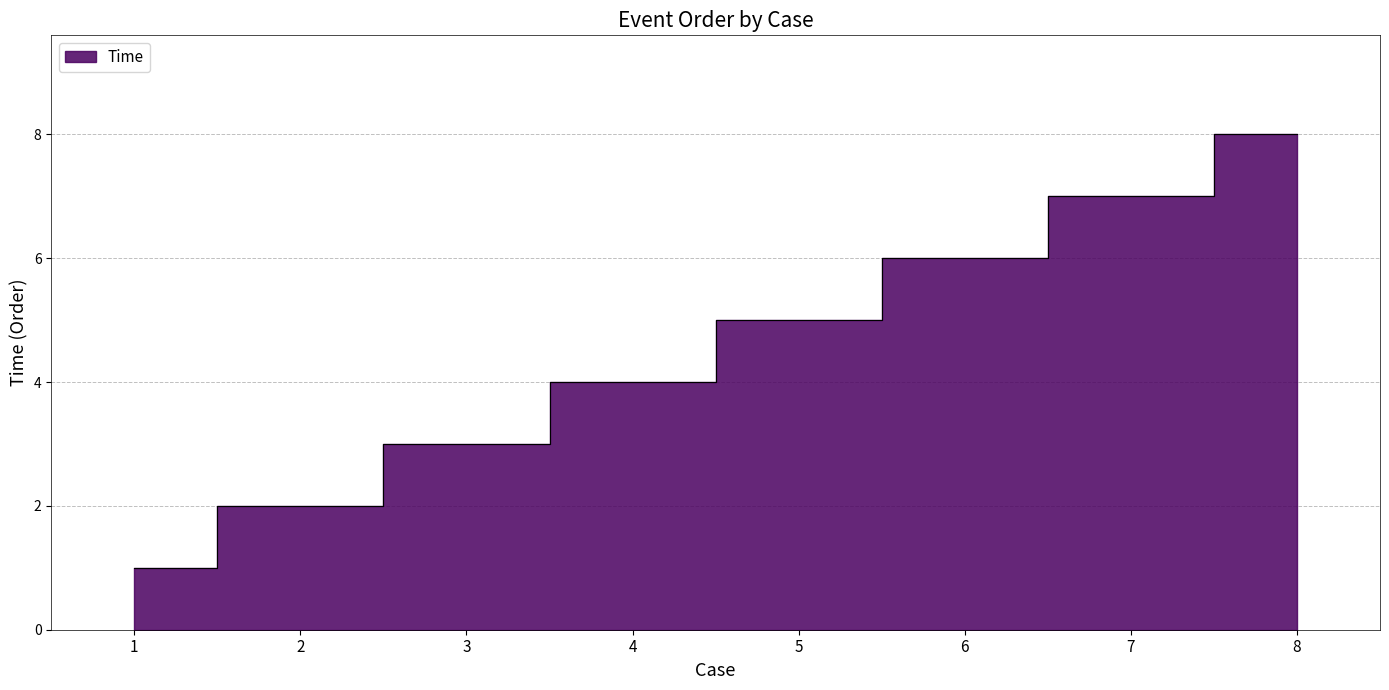

At which category does the chart reach its minimum across all series?

1